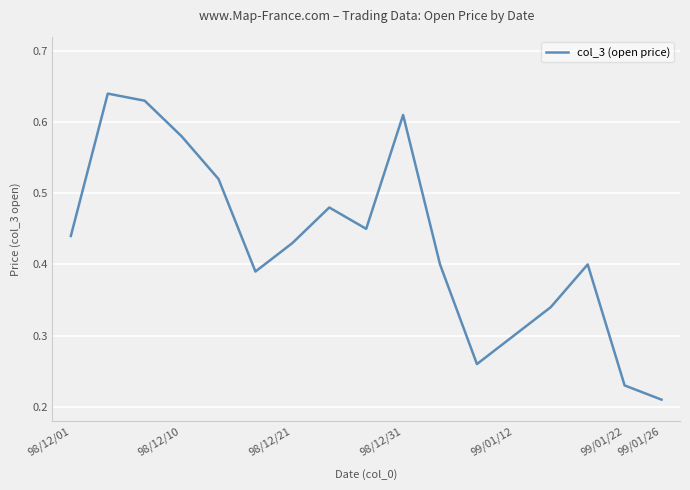

What is the difference between the second highest and minimum values?

0.4